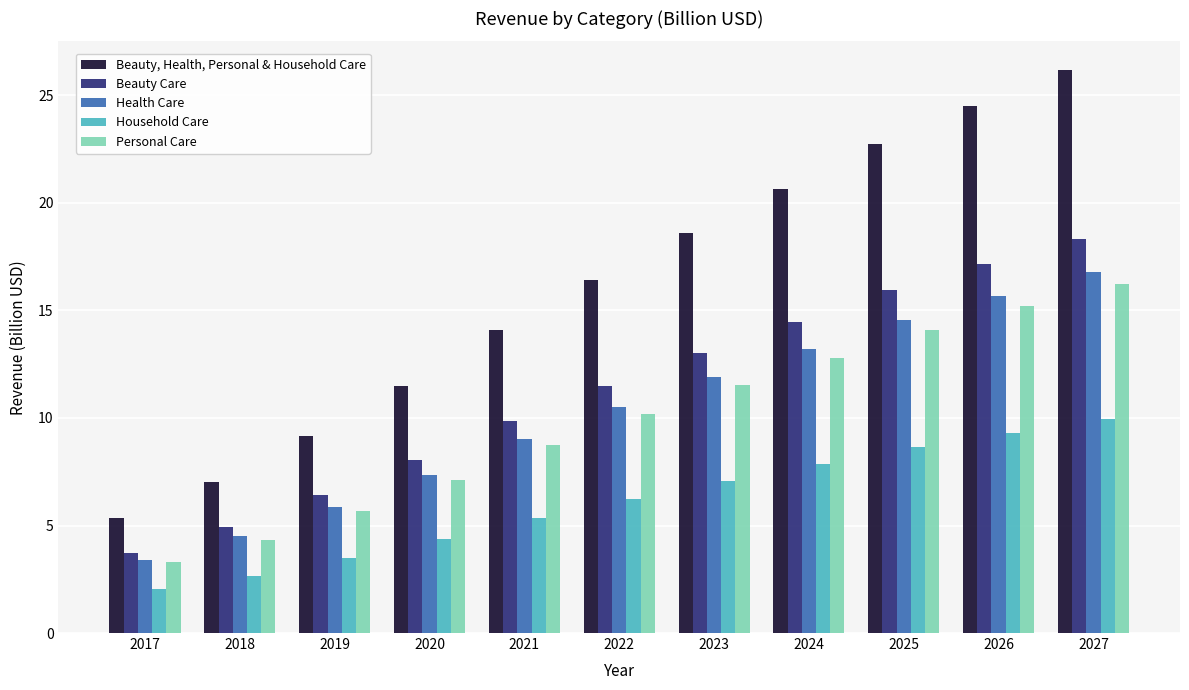

What is the approximate value of Personal Care at 2019?

5.7